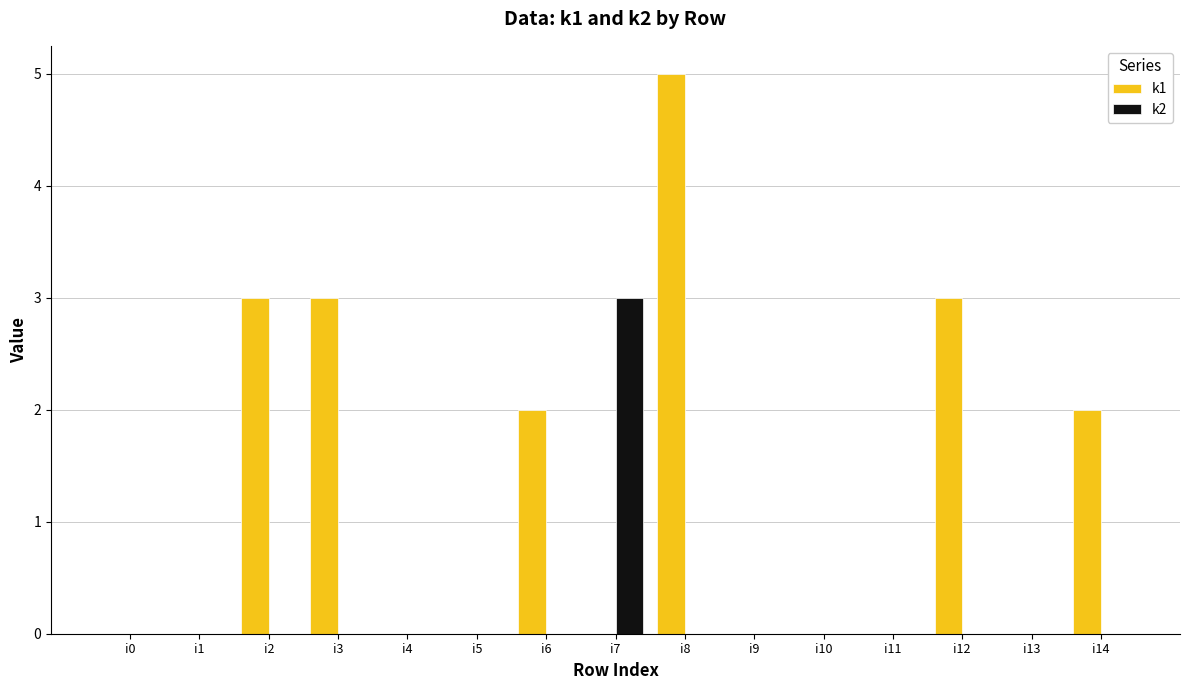

Between i10 and i12, which series saw the biggest shift?

k1